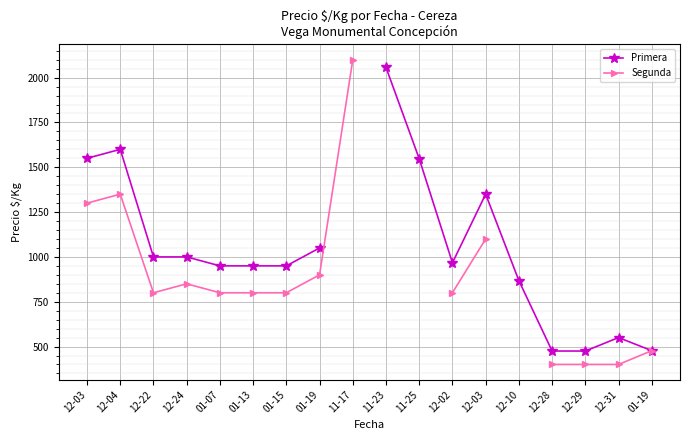

Which label corresponds to the smallest value in the chart?

12-28